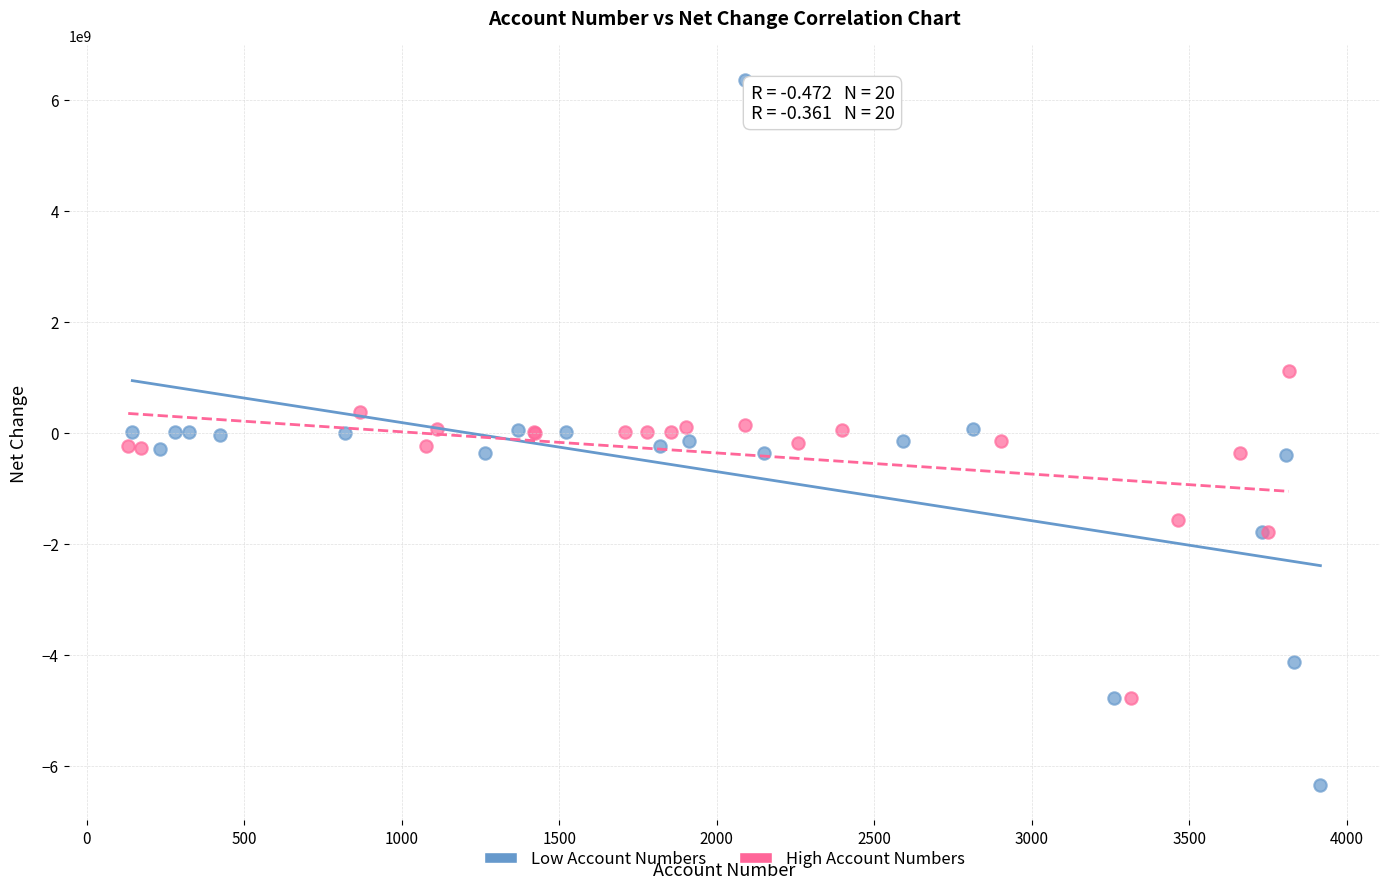

Which series reaches the maximum Y coordinate?

Low Account Numbers